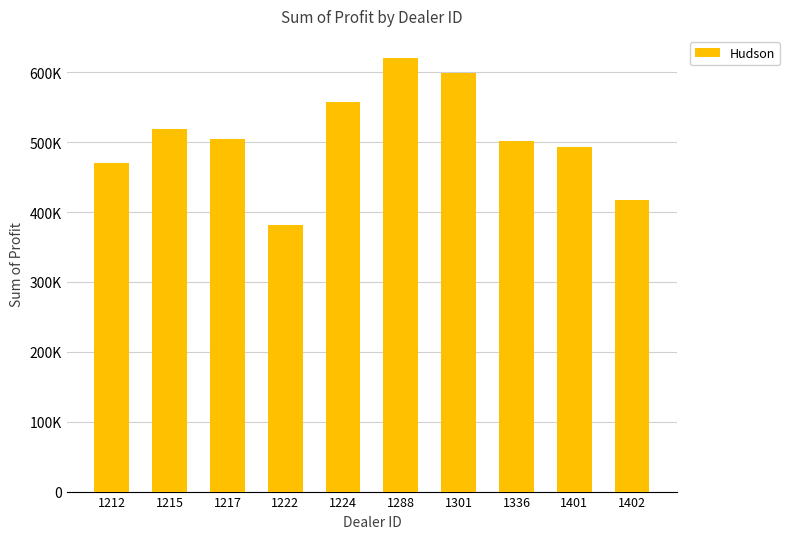

True or false: the data shows 906858.7 at 1217.

False